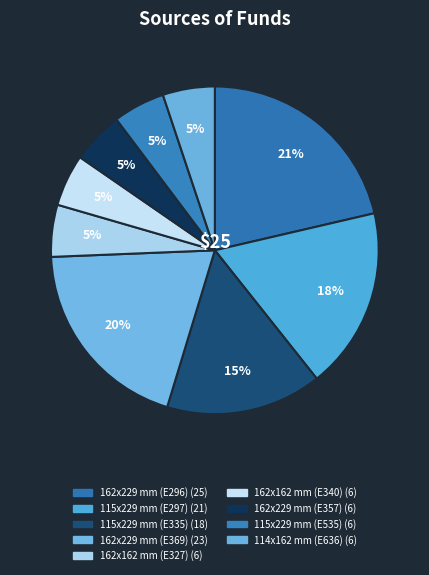

Is 115x229 mm (E335) the majority of the pie?

No